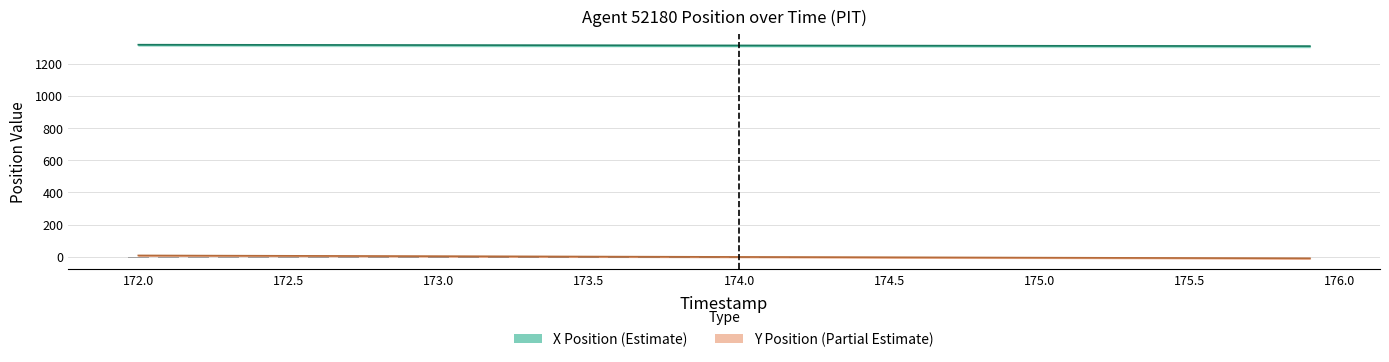

Which category has the highest value in the X series?

172.0